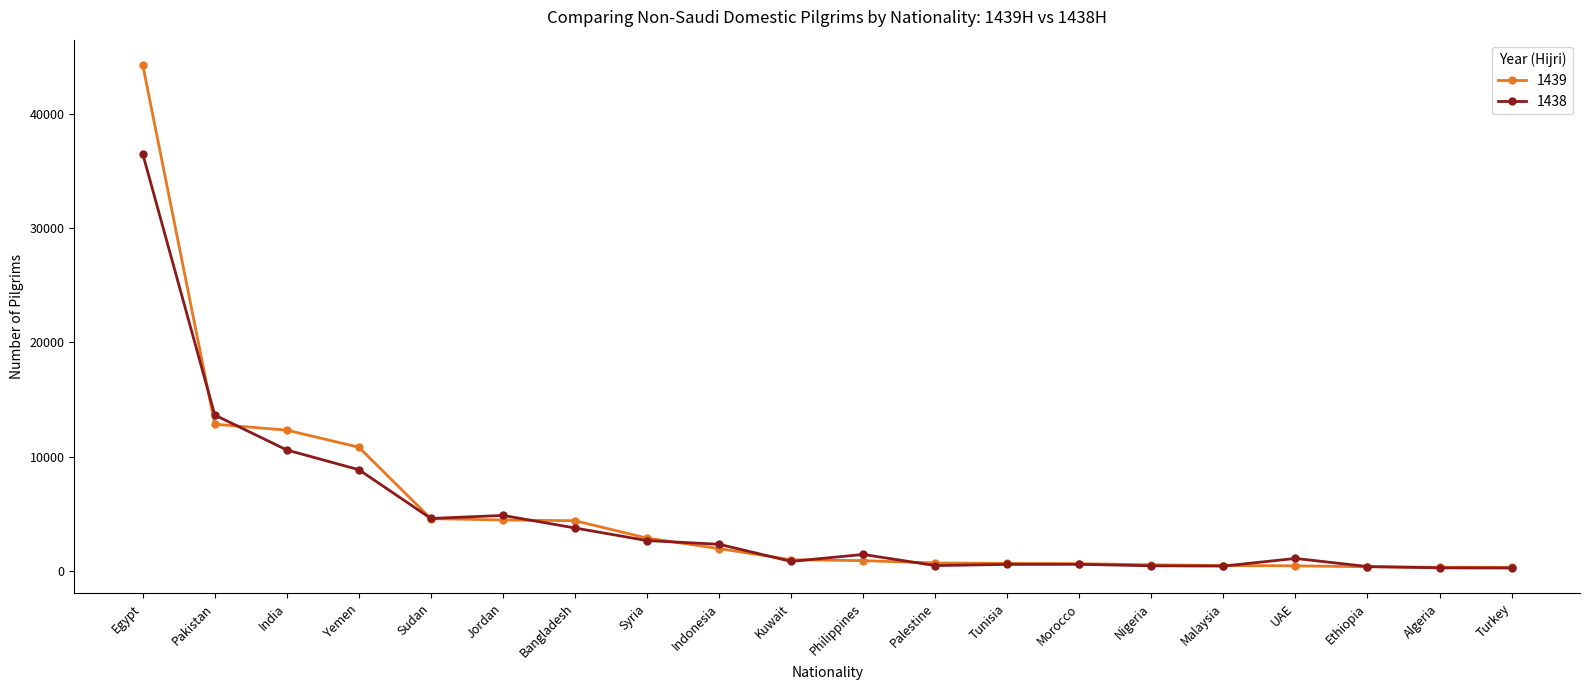

In 1438, how many points are lower than both neighbors (excluding endpoints)?

4